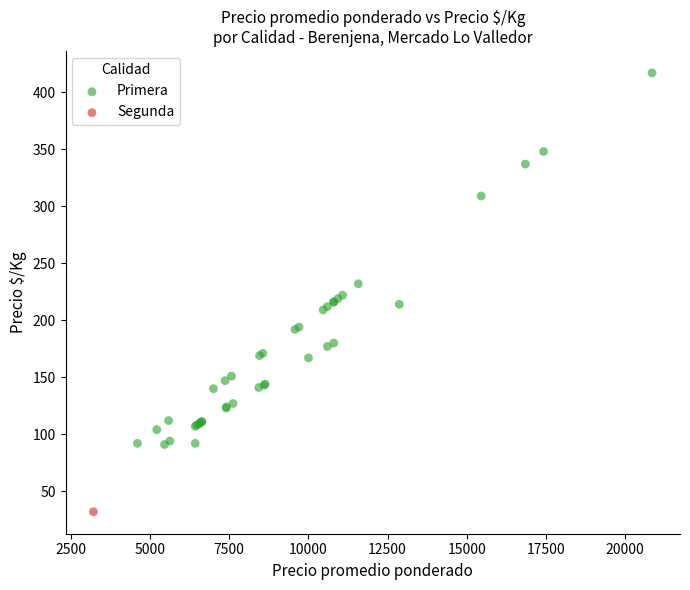

What are all the series names shown in the legend?

Primera, Segunda